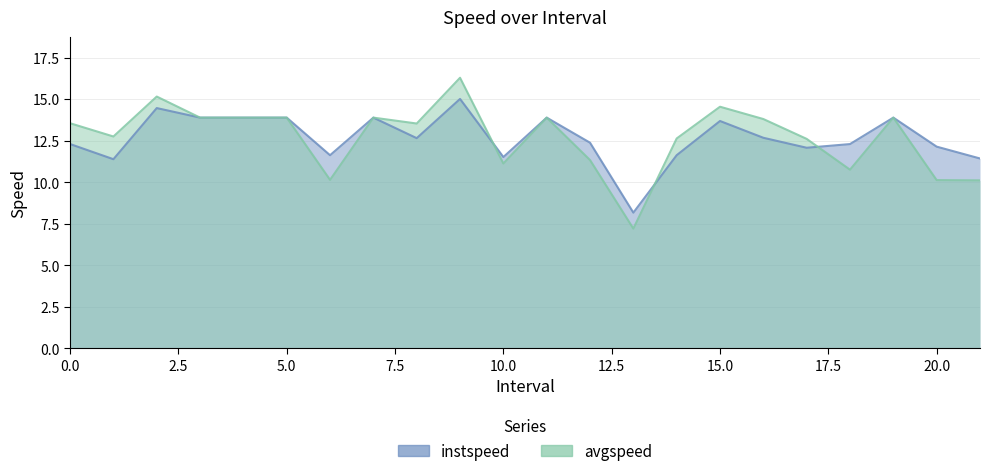

Reading left to right, what are all the values shown in this chart?

instspeed: 12.3	11.4	14.5	13.9	13.9	13.9	11.6	13.9	12.7	15.0	11.5	13.9	12.4	8.2	11.6	13.7	12.7	12.1	12.3	13.9	12.1	11.4
avgspeed: 13.6	12.8	15.2	13.9	13.9	13.9	10.1	13.9	13.5	16.3	11.1	13.9	11.3	7.2	12.6	14.5	13.8	12.6	10.8	13.9	10.1	10.1